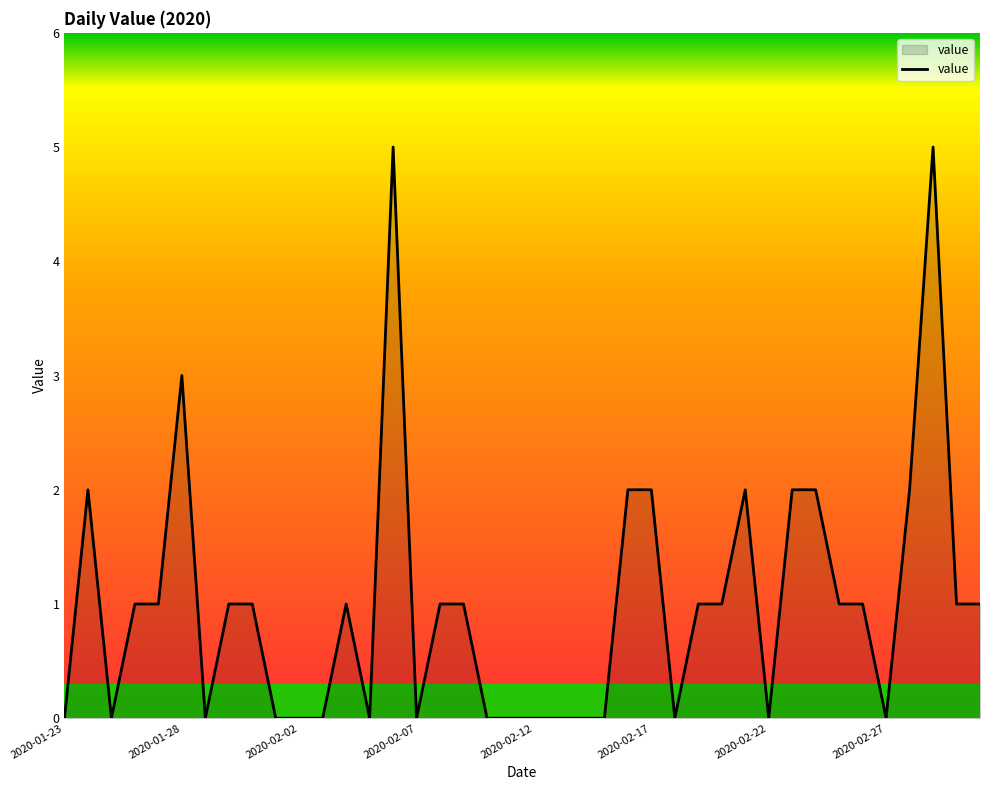

What is the maximum value shown in the chart?

5